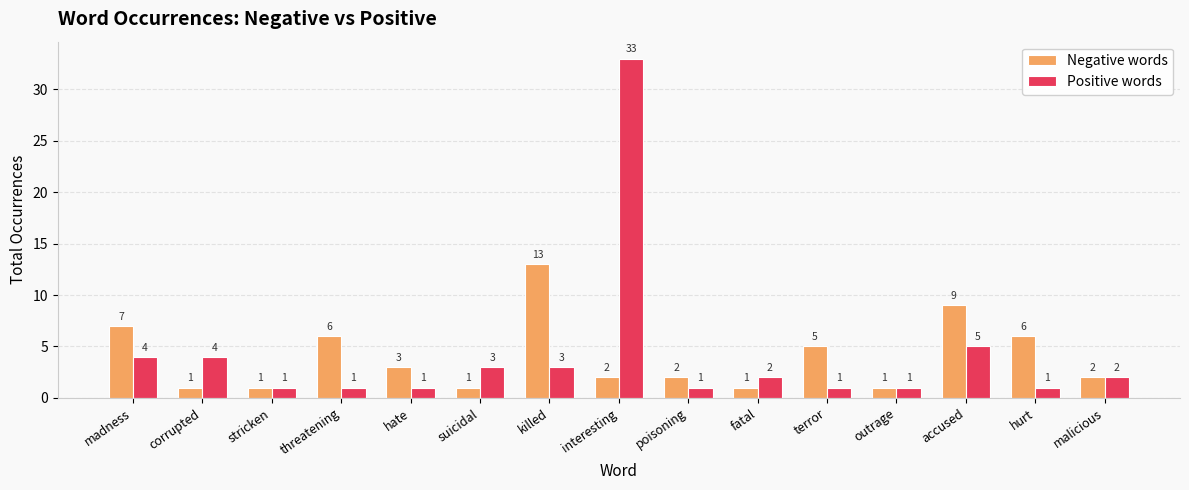

What is the value of the Positive words bar at the 13th from the left?

5